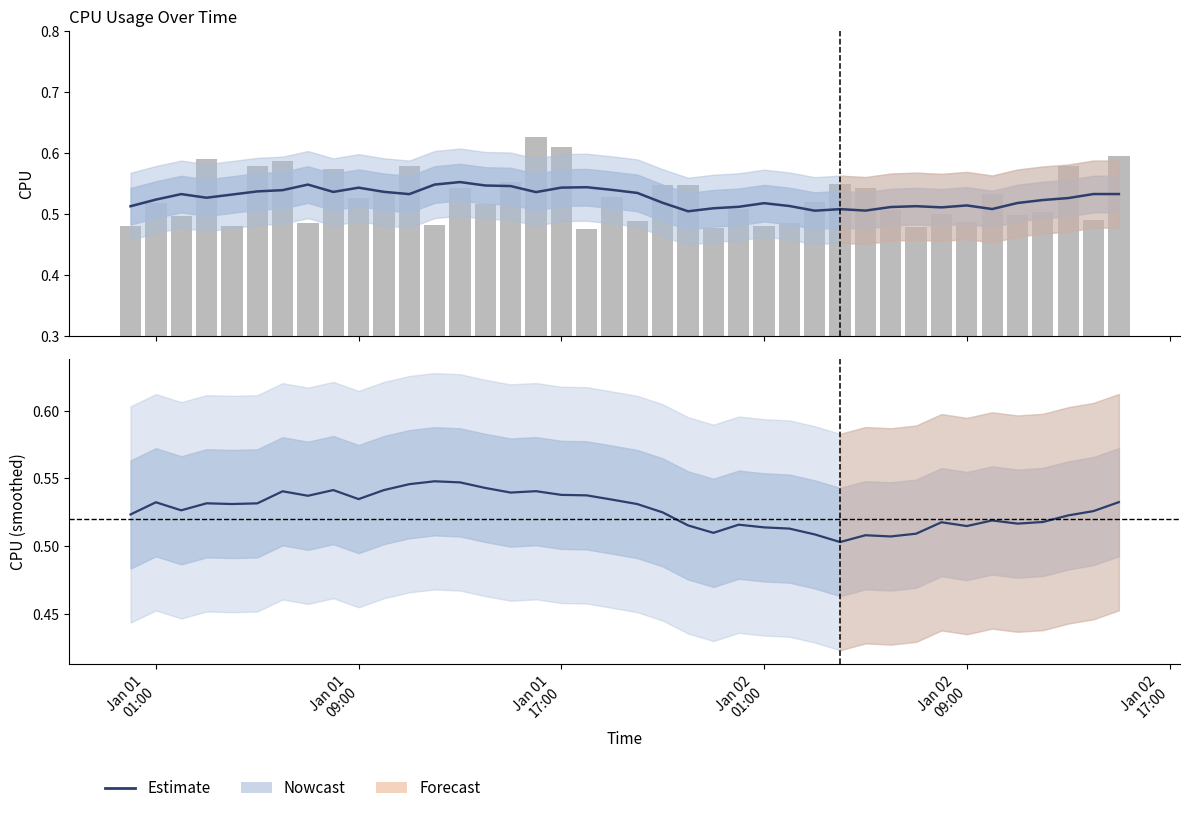

Does the chart contain any negative values?

No